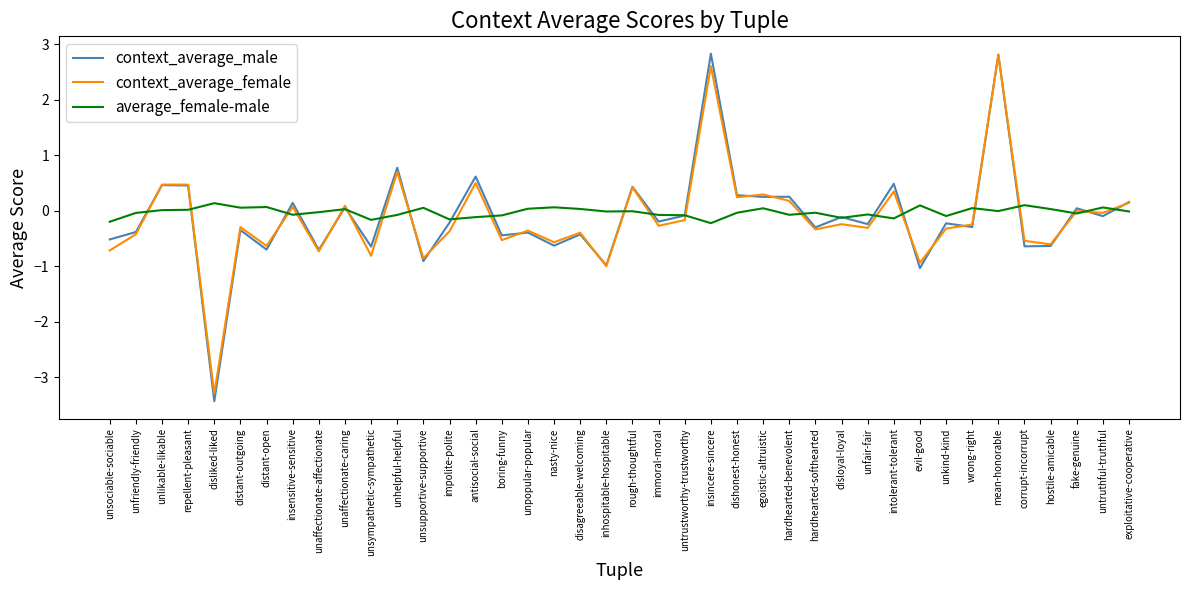

What are all the series names shown in the legend?

context_average_male, context_average_female, average_female-male